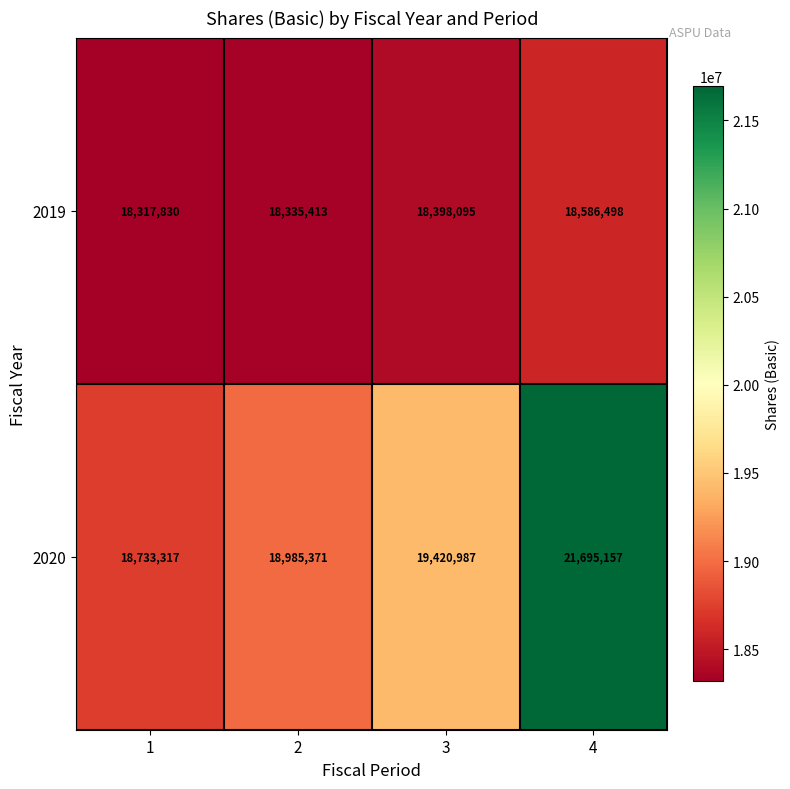

Which category has the highest value in the 2019 series?

4